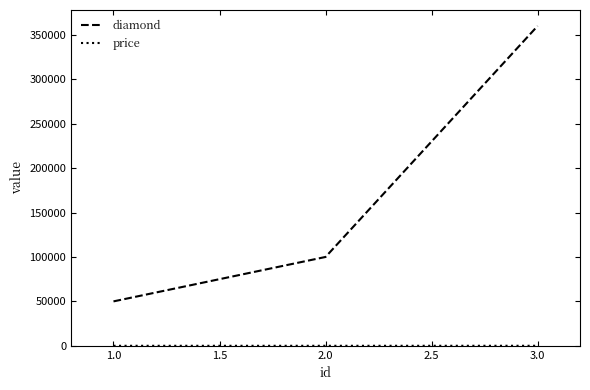

Does the chart have visible grid lines?

No